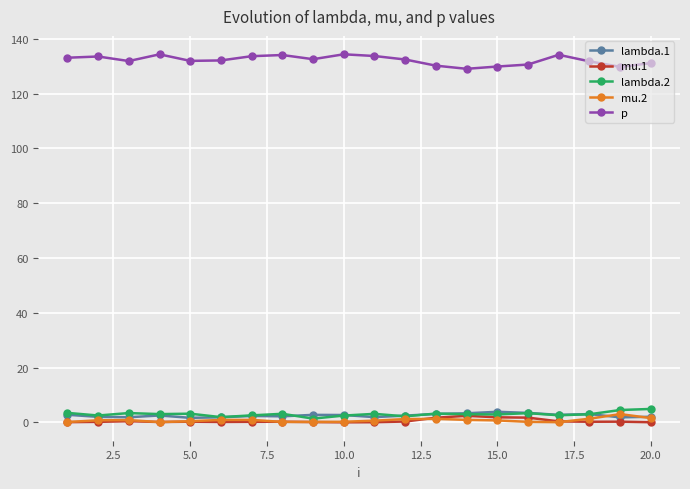

What are all the series names shown in the legend?

lambda.1, mu.1, lambda.2, mu.2, p